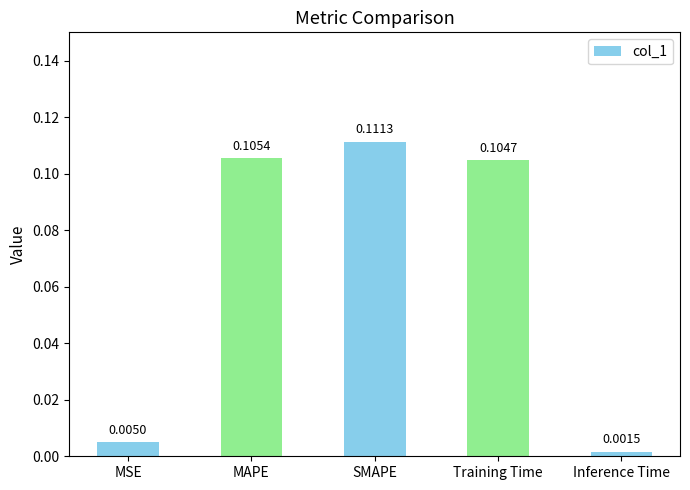

Which label corresponds to the smallest value in the chart?

Inference Time